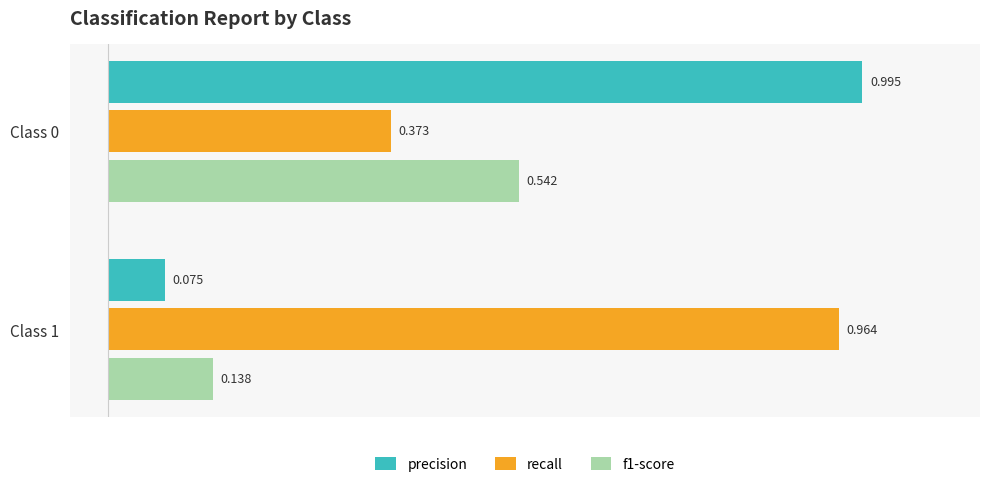

Which series has the largest total across all categories?

recall